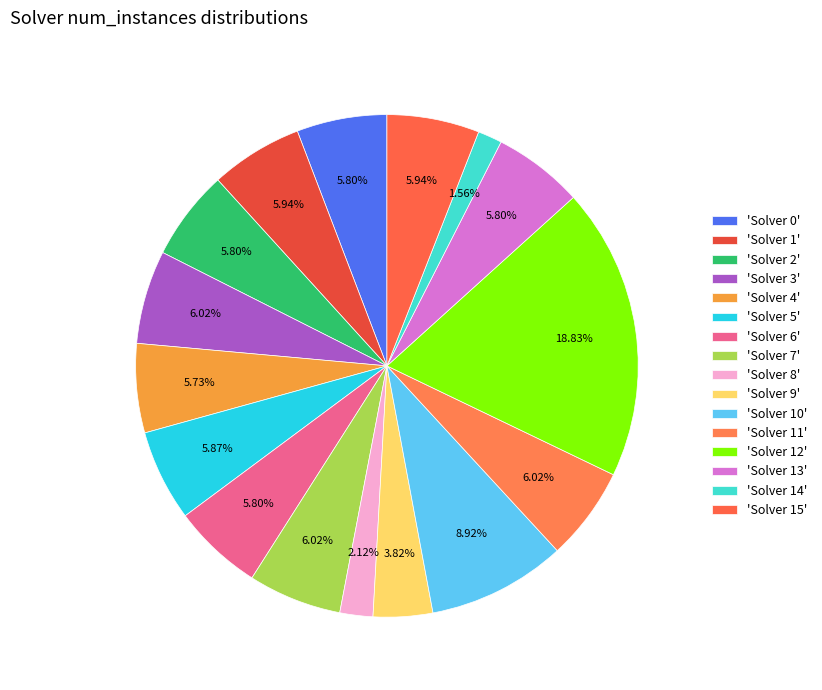

How many slices are in this pie chart?

16